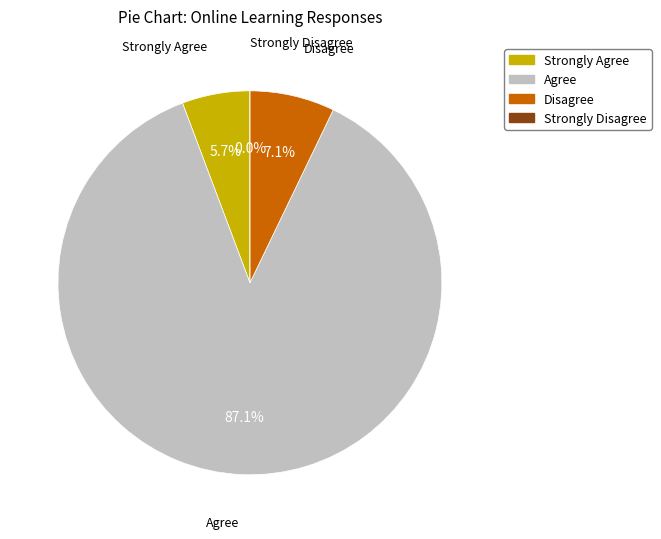

Combined, do Strongly Disagree and Strongly Agree account for over 50%?

No